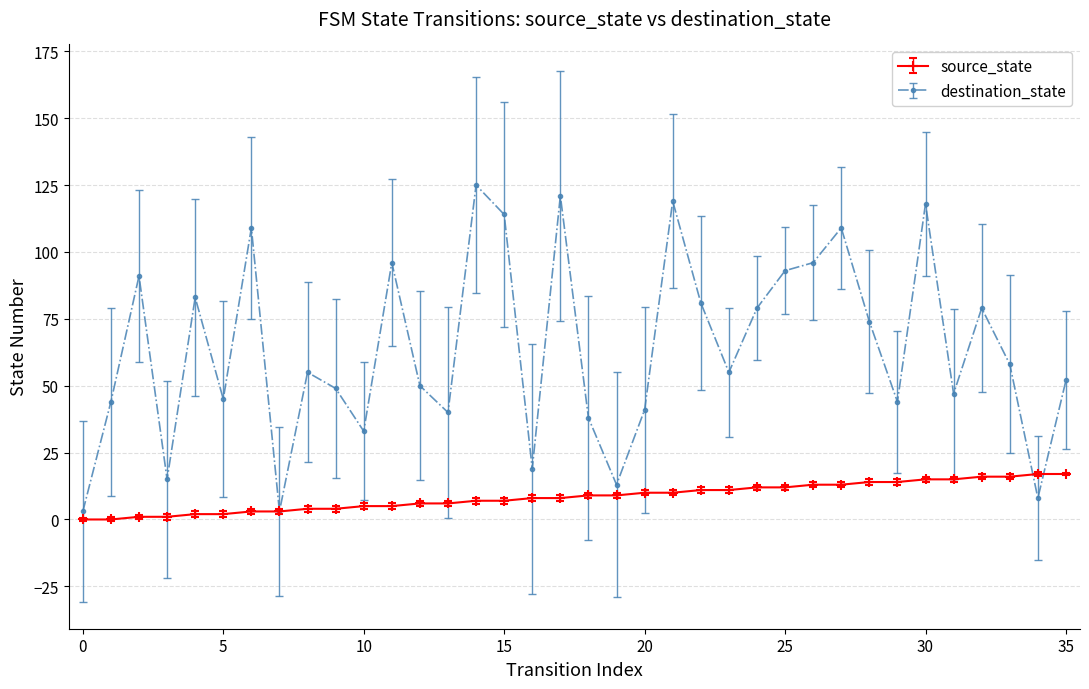

What is the difference between the maximum and second lowest values in the source_state series?

17